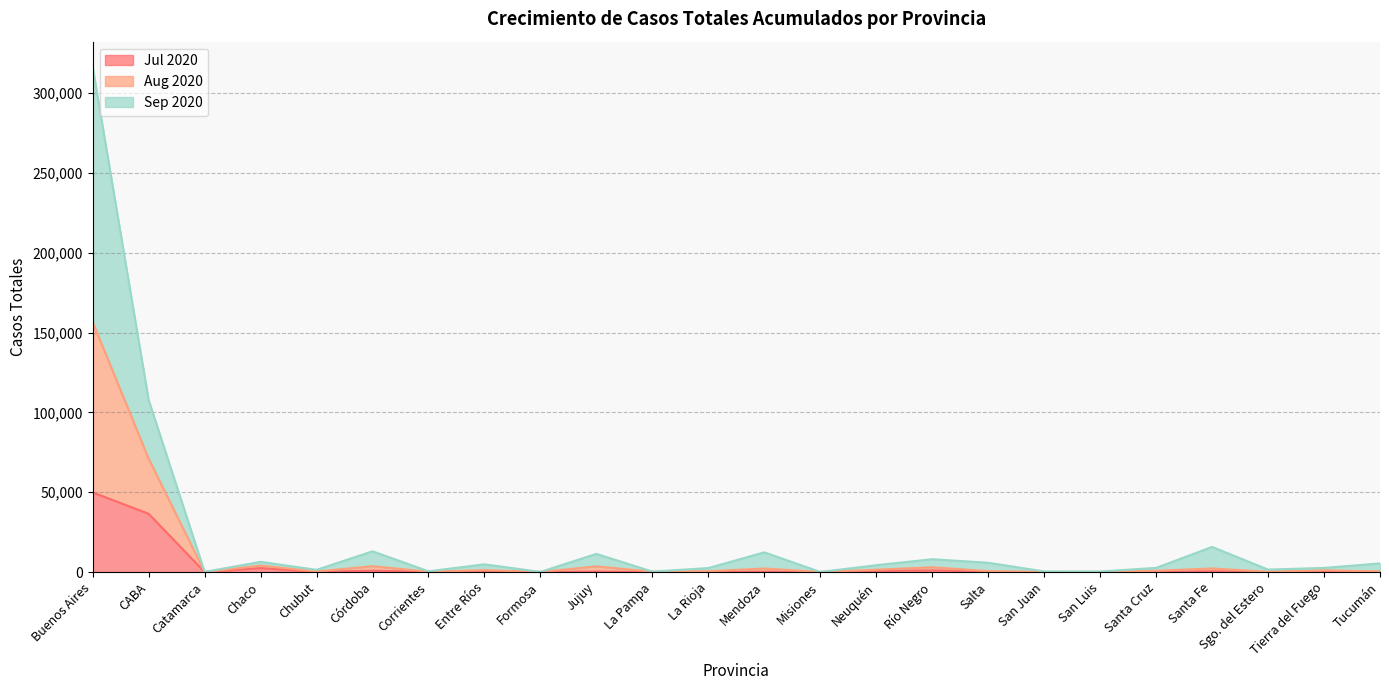

Is it true that Sep 2020 equals 2592 at Tierra del Fuego?

True